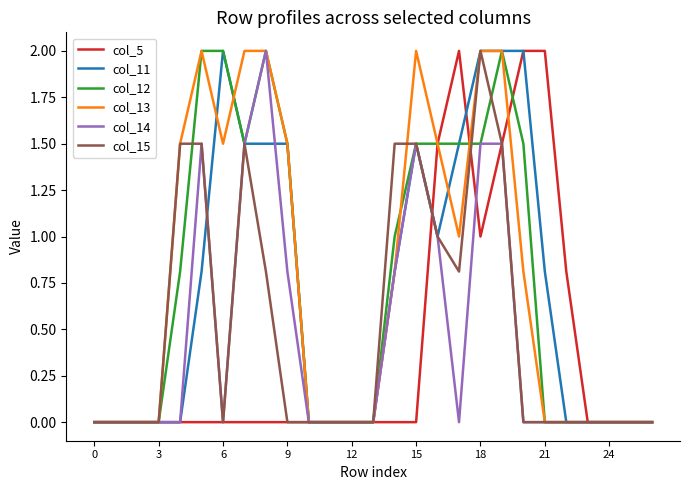

How many lines are shown in the chart?

6